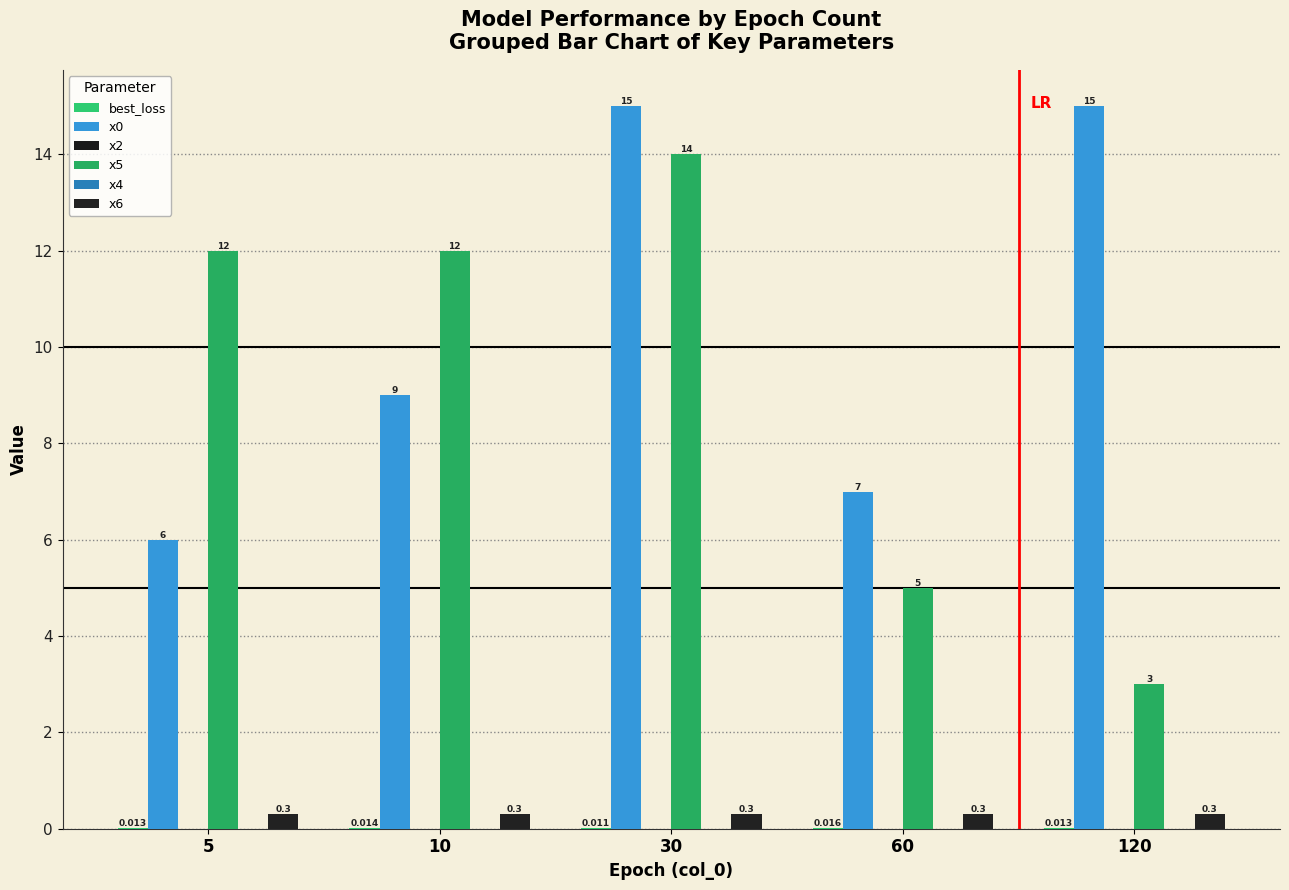

How many bars are there in each group?

6